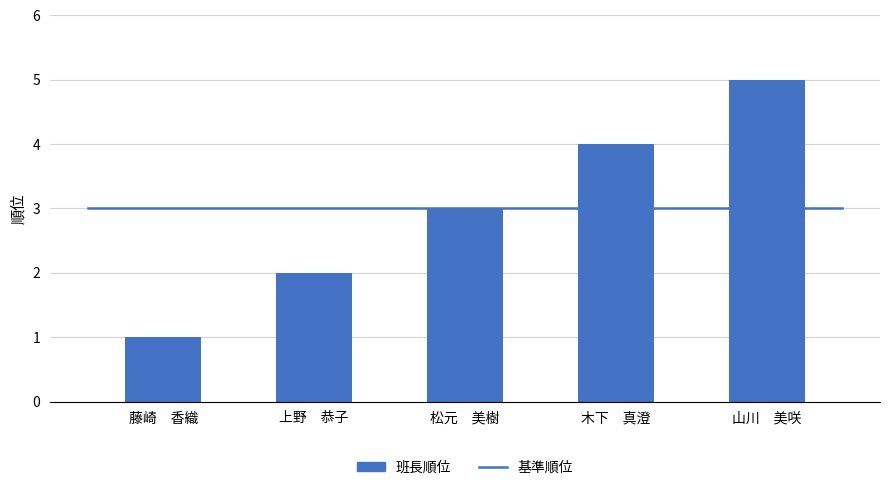

What is the label of the 5th bar from the right?

藤崎　香織